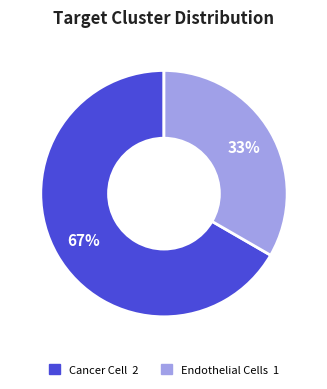

To the nearest percent, what is the combined percentage of Cancer Cell and Endothelial Cells?

100%